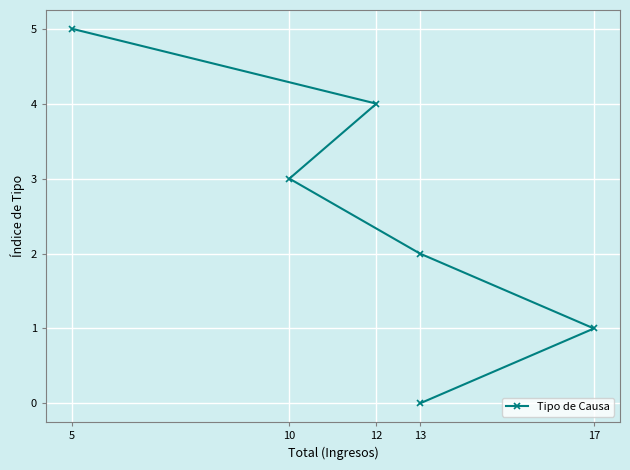

The chart shows a value of 1 at 13. True or false?

False